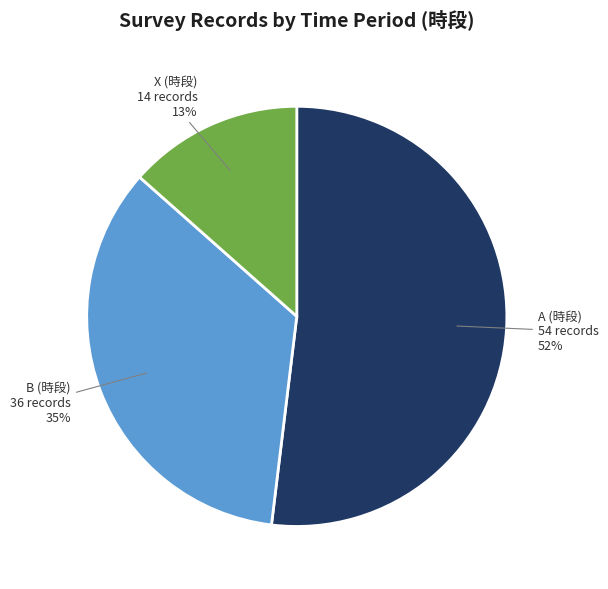

Between B and A, which is larger?

A